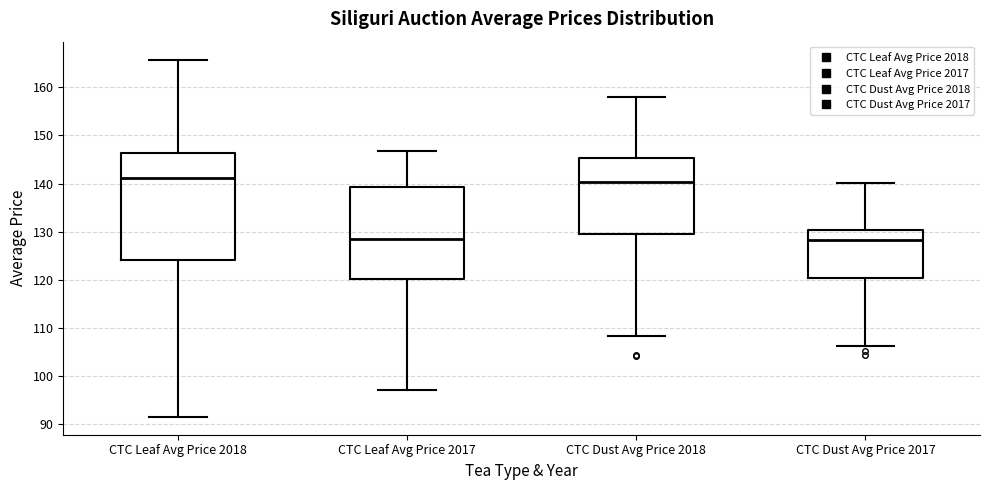

Reading left to right, read every box against the y-axis: the position of its median line, the range the box covers, and the ends of its whiskers. The values are not printed on the chart, so give them approximately, as read against the axis.

CTC Leaf Avg Price 2018: median 141, box 124 to 146, whiskers 92 to 166
CTC Leaf Avg Price 2017: median 128, box 120 to 139, whiskers 97 to 147
CTC Dust Avg Price 2018: median 140, box 129 to 145, whiskers 108 to 158
CTC Dust Avg Price 2017: median 128, box 120 to 130, whiskers 106 to 140